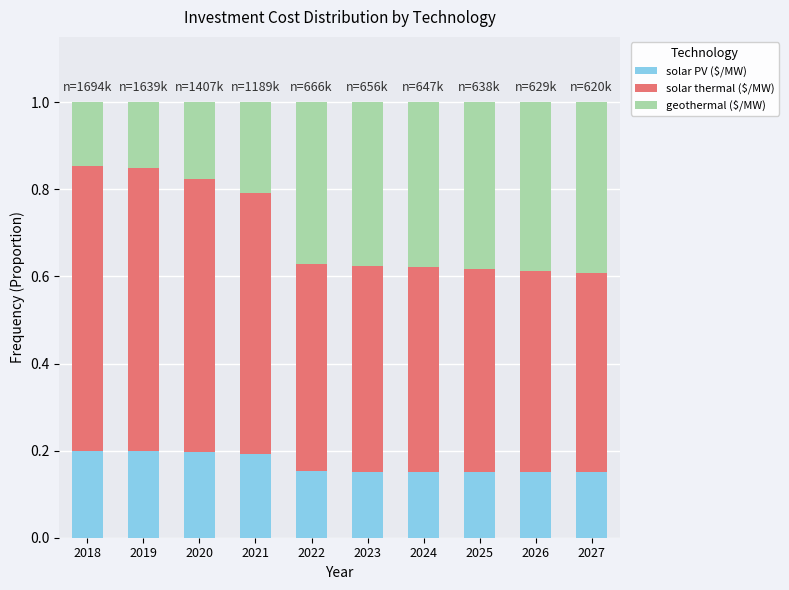

What is the total value across all series at 2024?

1.0